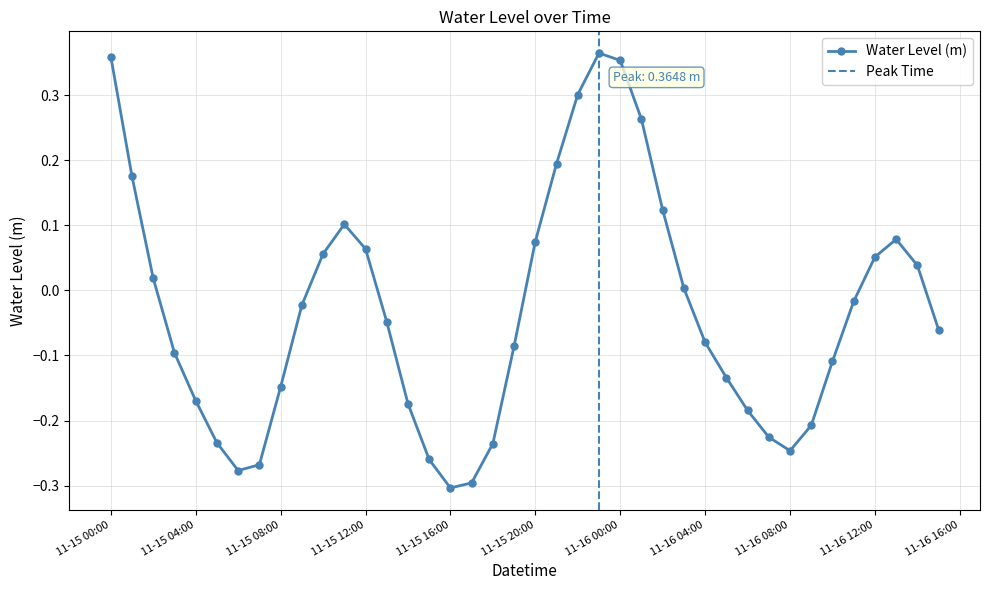

What is the label of the 7th point from the left?

2022-11-15 06:00:00